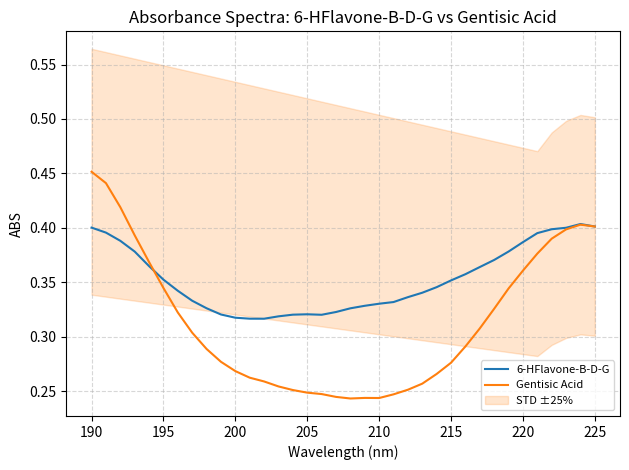

What is the sum of all Gentisic Acid values?

11.3